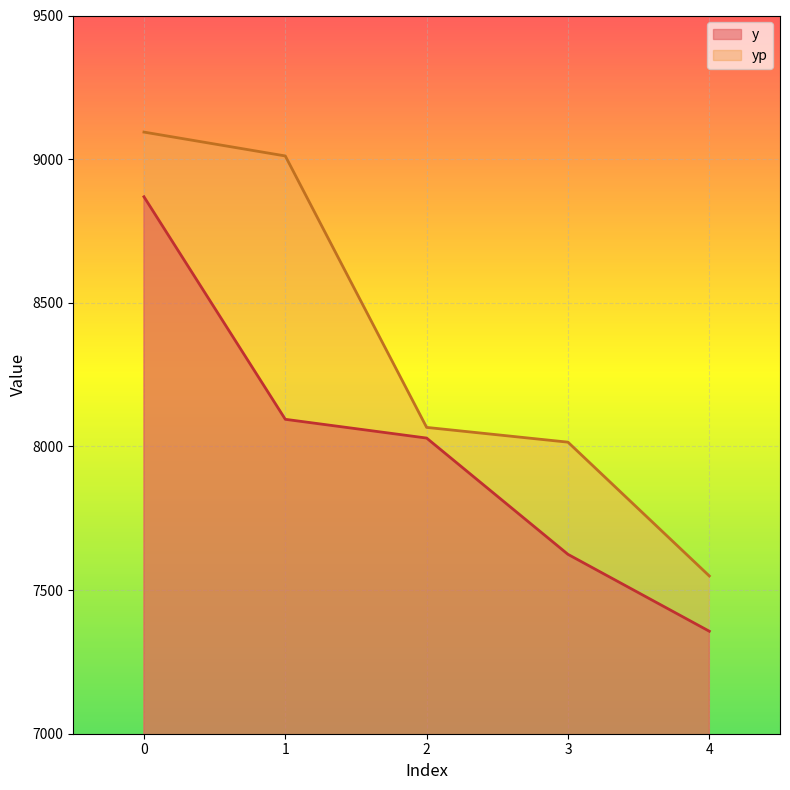

True or false: y and yp intersect in this chart.

False